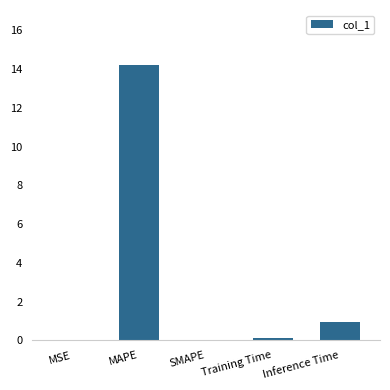

Which label corresponds to the largest value in the chart?

MAPE